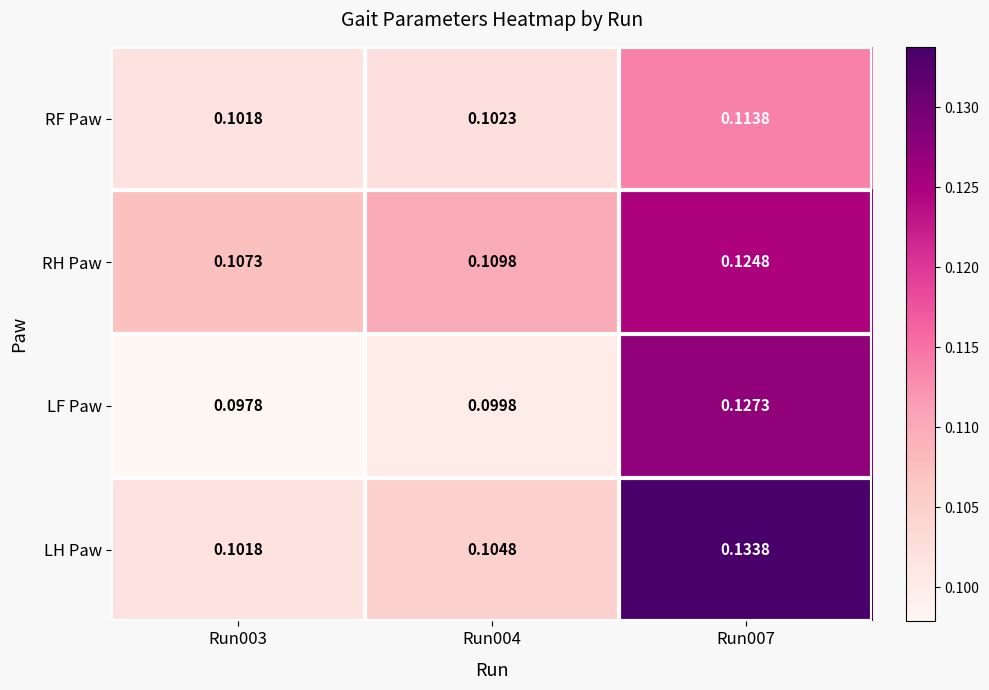

Is the value of LH Paw at Run004 greater than the value of LF Paw at Run003?

Yes